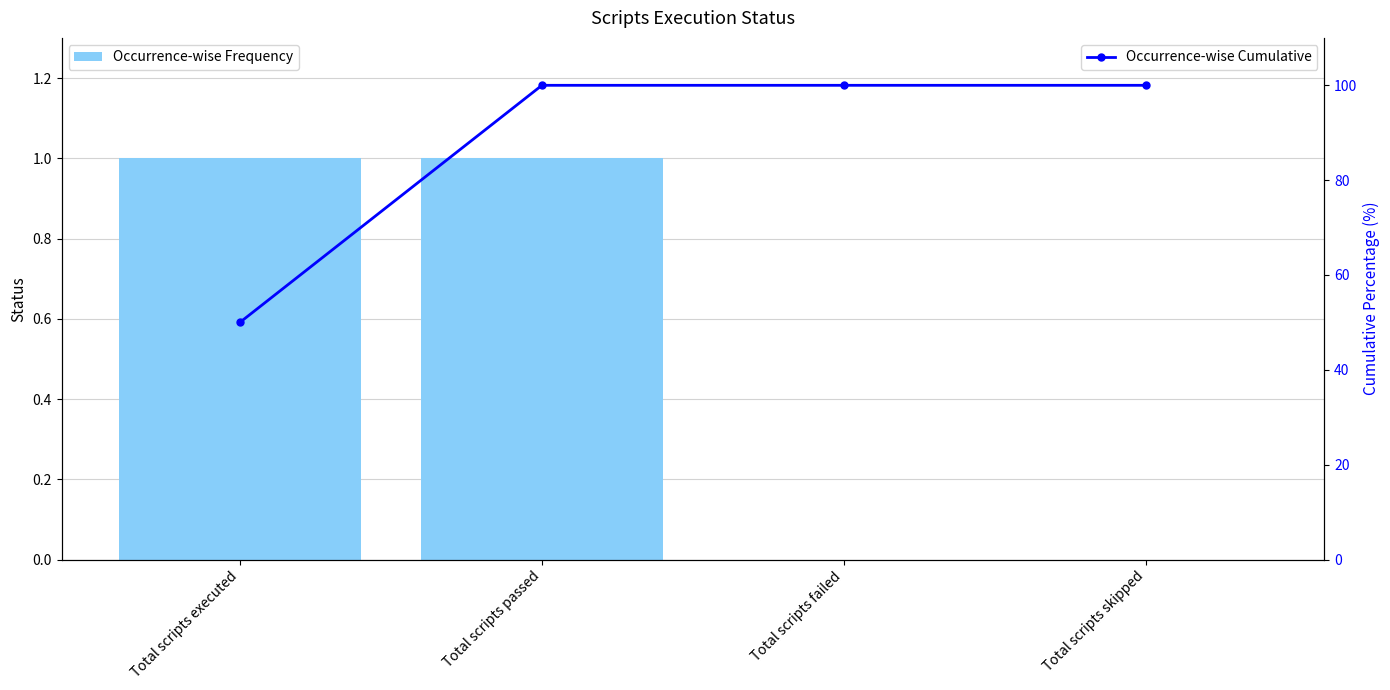

What is the difference between the maximum and minimum values in the Occurrence-wise Frequency series?

1